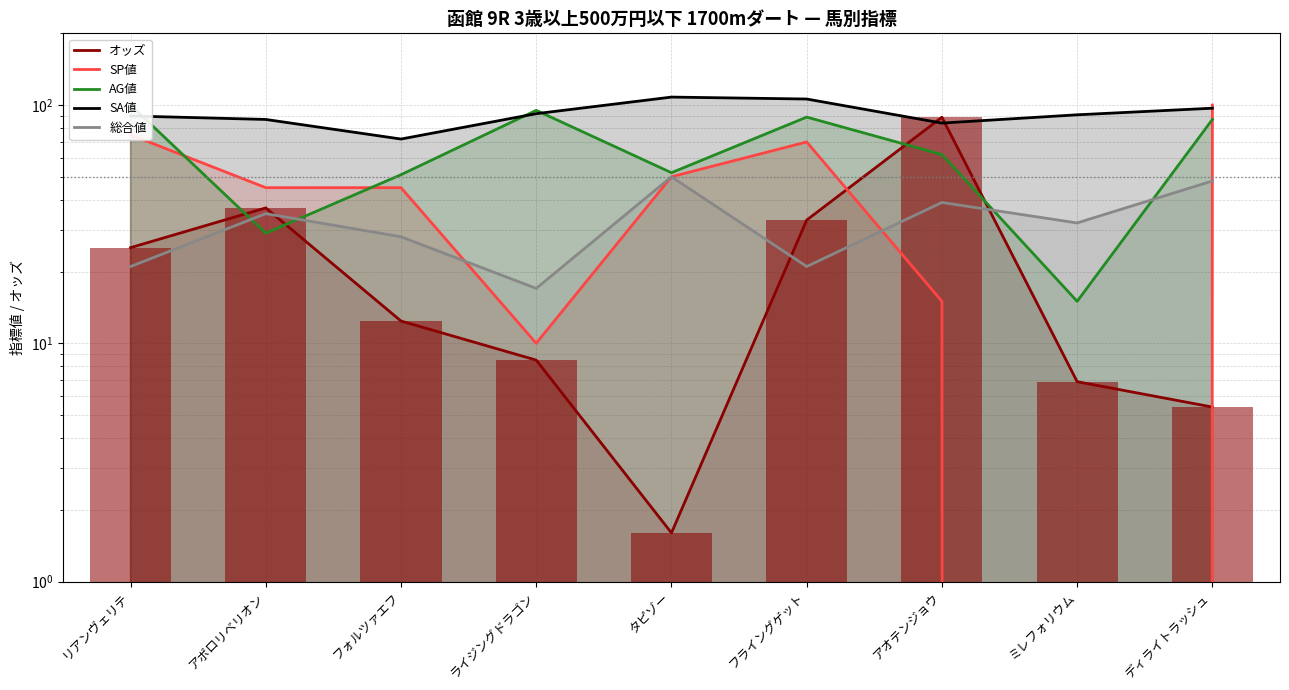

What is the label of the 4th bar from the left?

ライジングドラゴン